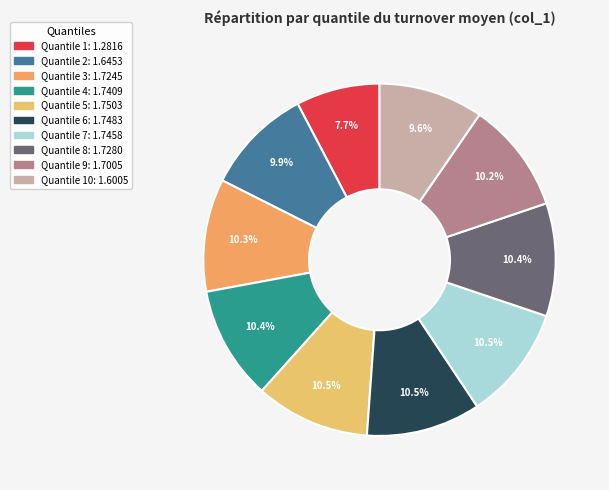

To the nearest percent, what is the difference between the largest and smallest slice percentages?

3%